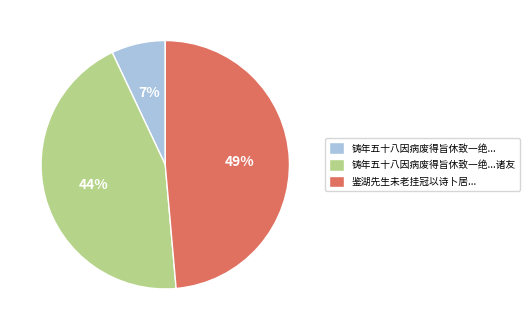

Do 铸年五十八因病废得旨休致一绝...诸友 and 鉴湖先生未老挂冠以诗卜居... together represent more than half of the pie?

Yes